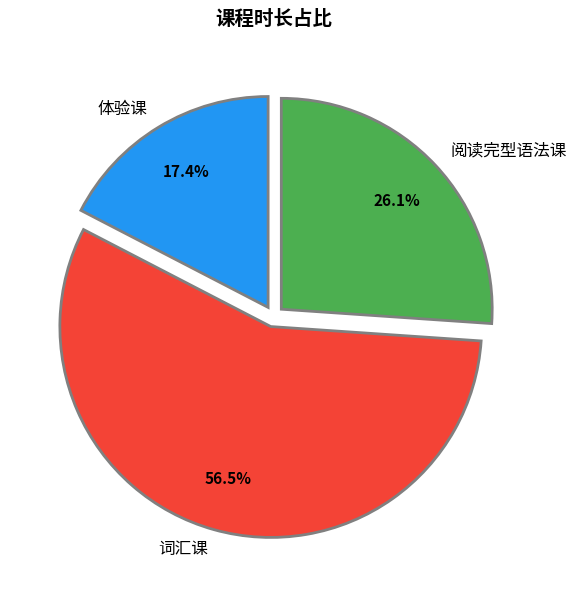

How much of the chart is everything except 阅读完型语法课?

73.9%